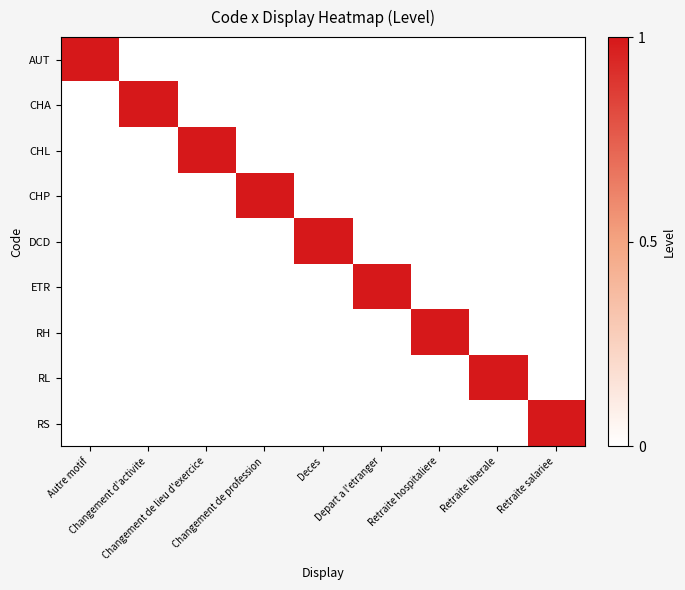

Reading left to right, list all the values displayed in this chart.

AUT: Autre motif=1	Changement d'activite=0	Changement de lieu d'exercice=0	Changement de profession=0	Deces=0	Depart a l'etranger=0	Retraite hospitaliere=0	Retraite liberale=0	Retraite salariee=0
CHA: Autre motif=0	Changement d'activite=1	Changement de lieu d'exercice=0	Changement de profession=0	Deces=0	Depart a l'etranger=0	Retraite hospitaliere=0	Retraite liberale=0	Retraite salariee=0
CHL: Autre motif=0	Changement d'activite=0	Changement de lieu d'exercice=1	Changement de profession=0	Deces=0	Depart a l'etranger=0	Retraite hospitaliere=0	Retraite liberale=0	Retraite salariee=0
CHP: Autre motif=0	Changement d'activite=0	Changement de lieu d'exercice=0	Changement de profession=1	Deces=0	Depart a l'etranger=0	Retraite hospitaliere=0	Retraite liberale=0	Retraite salariee=0
DCD: Autre motif=0	Changement d'activite=0	Changement de lieu d'exercice=0	Changement de profession=0	Deces=1	Depart a l'etranger=0	Retraite hospitaliere=0	Retraite liberale=0	Retraite salariee=0
ETR: Autre motif=0	Changement d'activite=0	Changement de lieu d'exercice=0	Changement de profession=0	Deces=0	Depart a l'etranger=1	Retraite hospitaliere=0	Retraite liberale=0	Retraite salariee=0
RH: Autre motif=0	Changement d'activite=0	Changement de lieu d'exercice=0	Changement de profession=0	Deces=0	Depart a l'etranger=0	Retraite hospitaliere=1	Retraite liberale=0	Retraite salariee=0
RL: Autre motif=0	Changement d'activite=0	Changement de lieu d'exercice=0	Changement de profession=0	Deces=0	Depart a l'etranger=0	Retraite hospitaliere=0	Retraite liberale=1	Retraite salariee=0
RS: Autre motif=0	Changement d'activite=0	Changement de lieu d'exercice=0	Changement de profession=0	Deces=0	Depart a l'etranger=0	Retraite hospitaliere=0	Retraite liberale=0	Retraite salariee=1